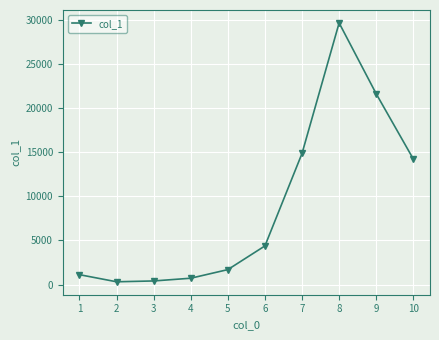

How many interior local peaks (higher than both neighbors) does the data have?

1